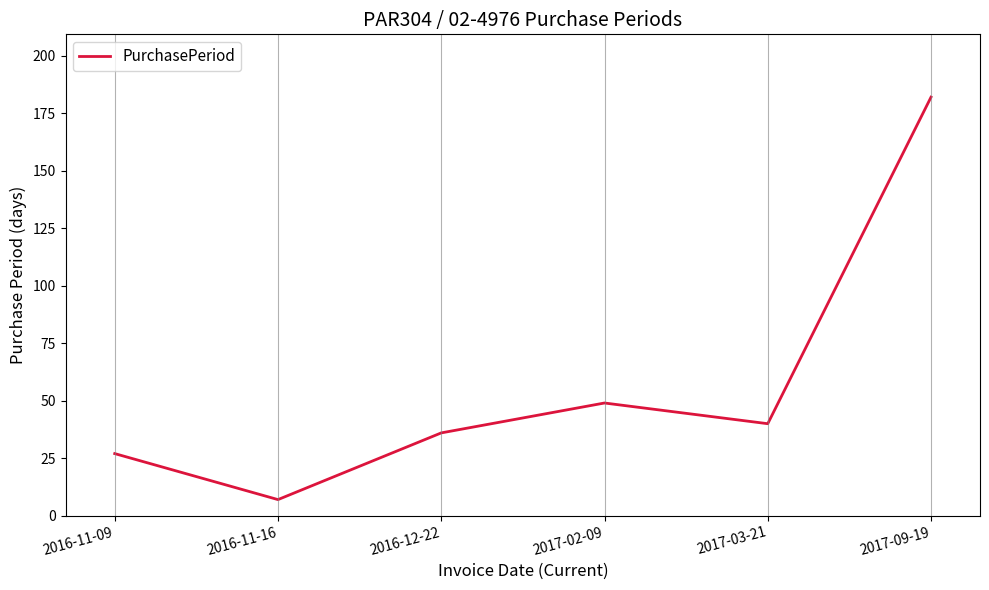

Read the value at 2017-09-19, to the nearest 50.

200